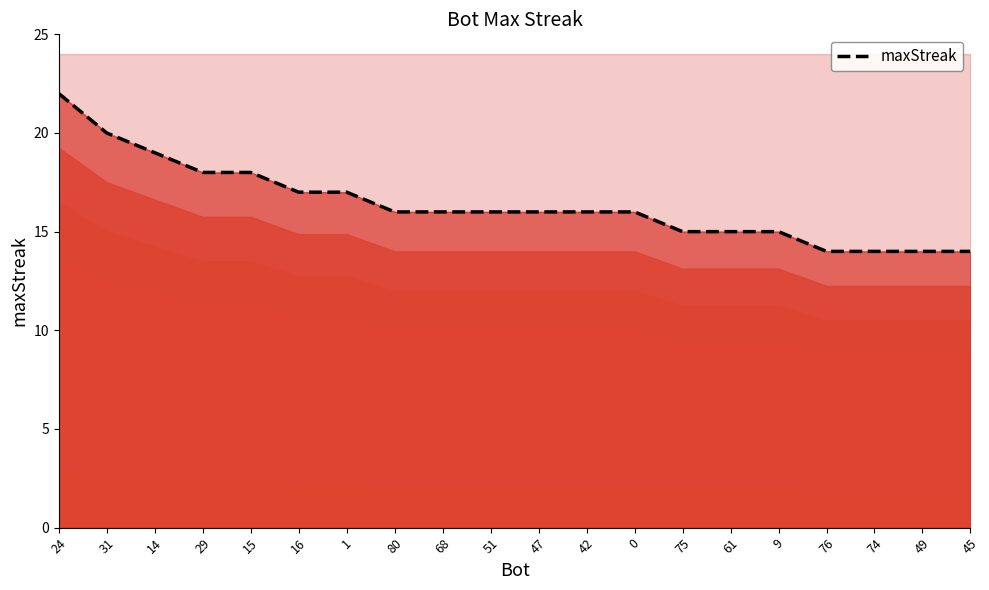

What is the sum of the values at 74 and 45?

28